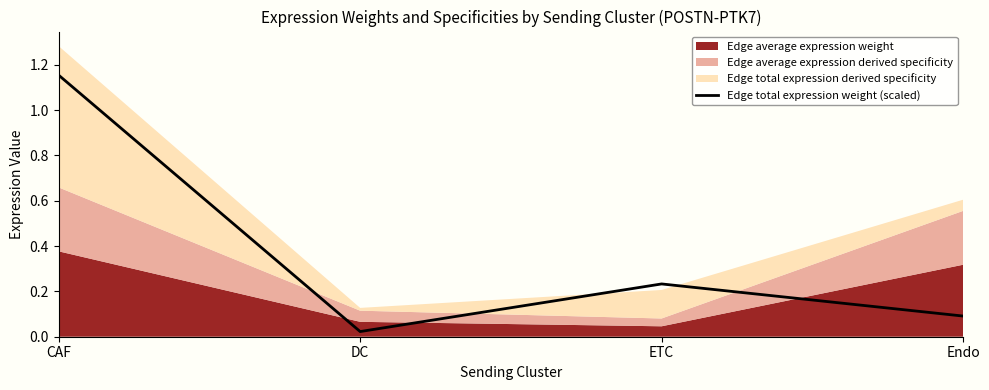

What is the label of the 1st point from the right?

Endo